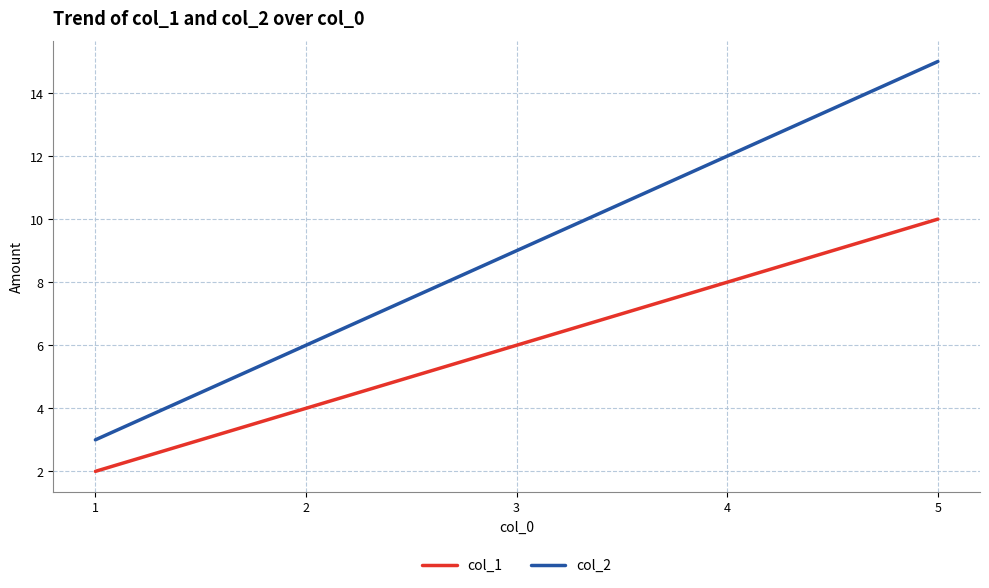

Reading left to right, what are all the values shown in this chart?

col_1: 2	4	6	8	10
col_2: 3	6	9	12	15